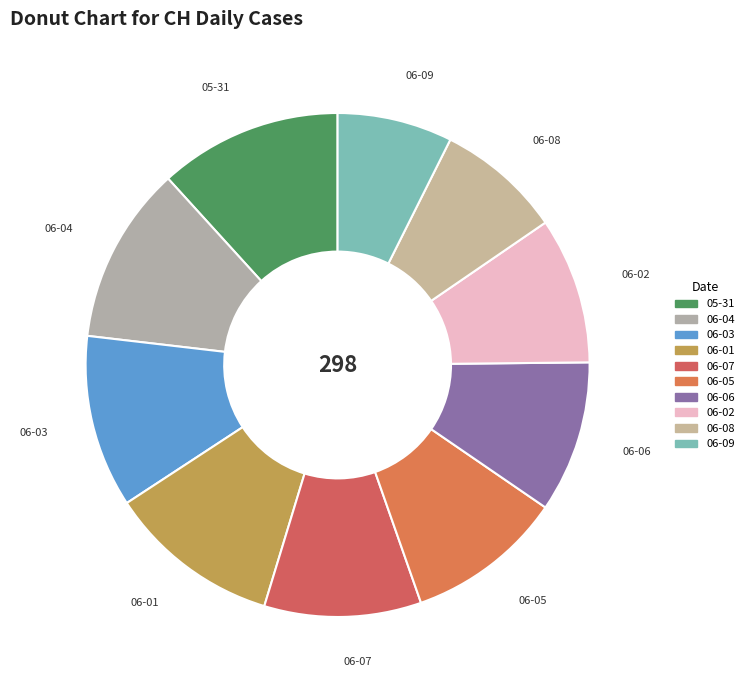

Does any single category account for the majority?

No